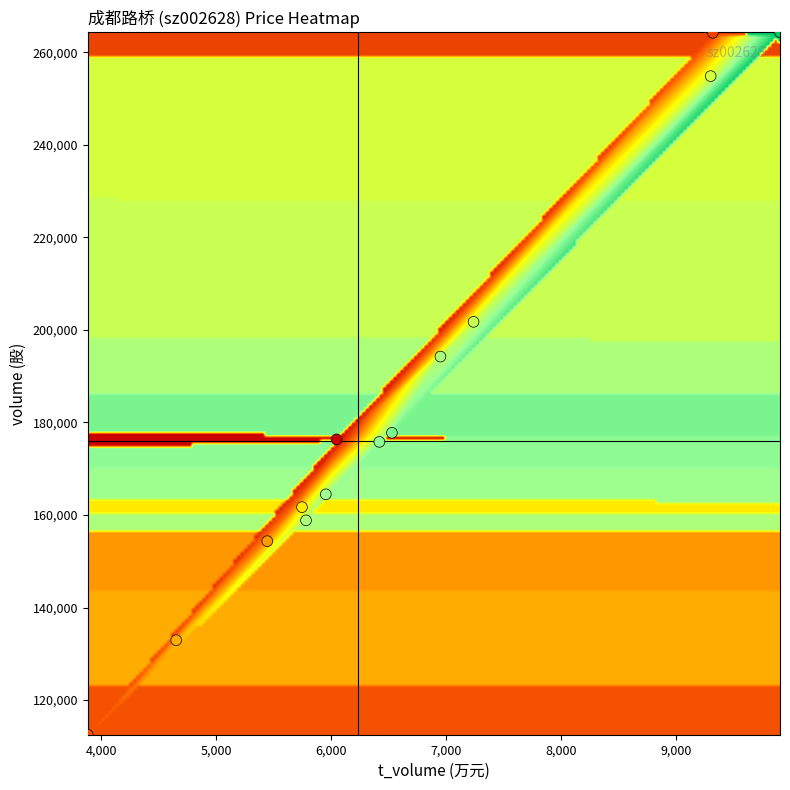

What Y value in the scatter plot is closest to 188405?

194229